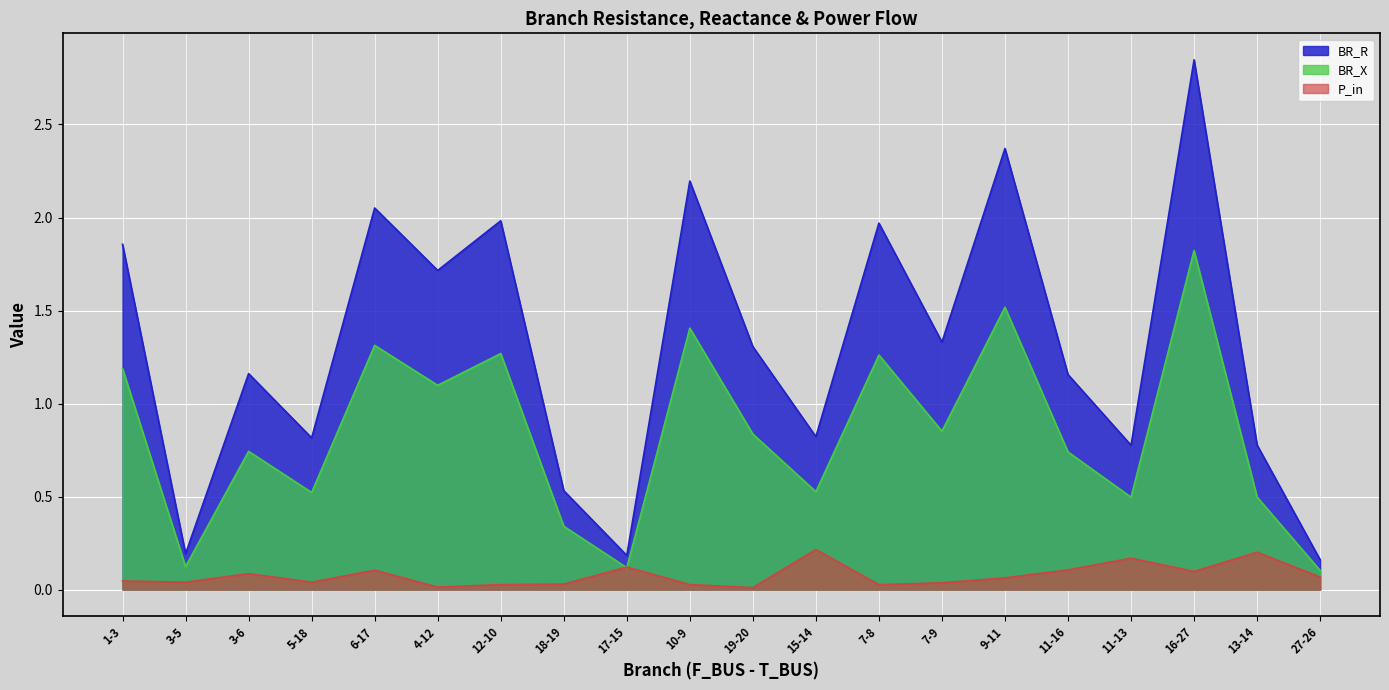

What position from the left is 7-9?

14